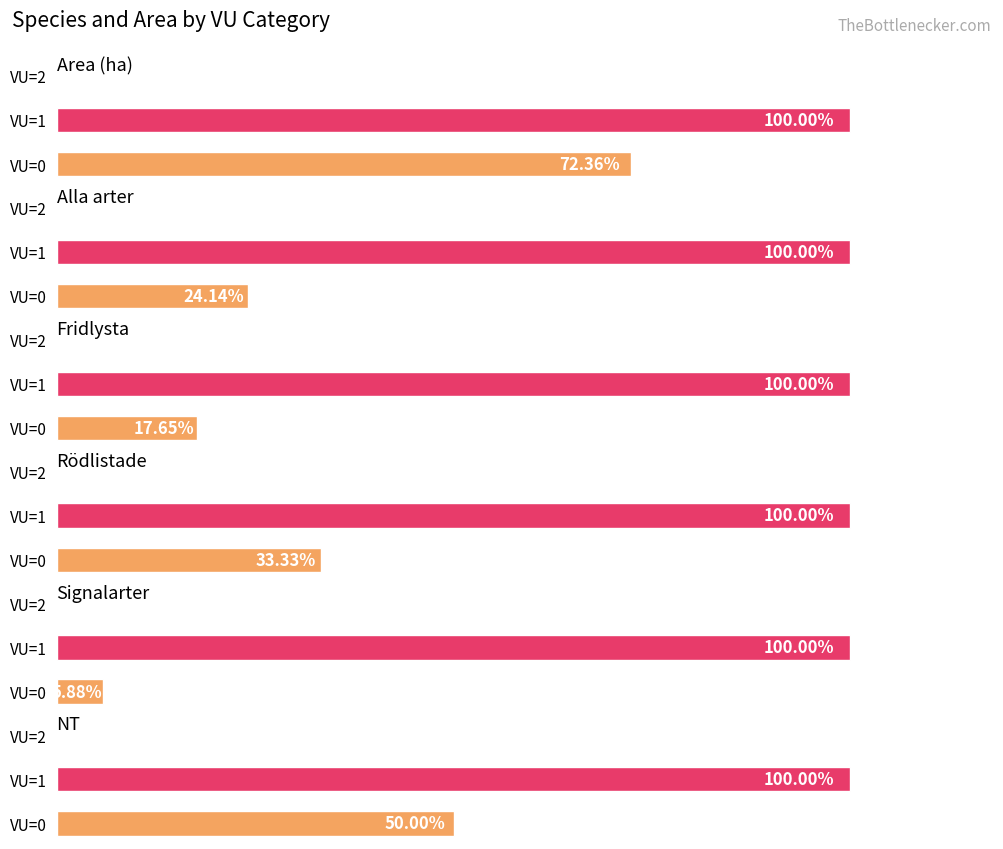

Which series has the widest spread of values?

Area (ha)